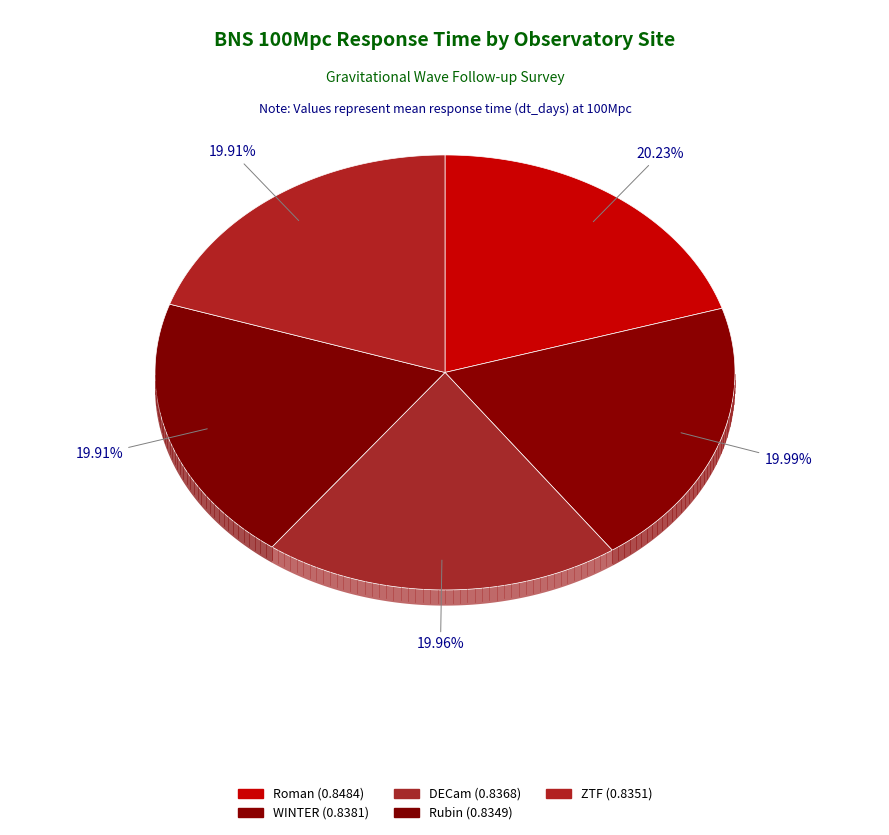

How many slices are in this pie chart?

5